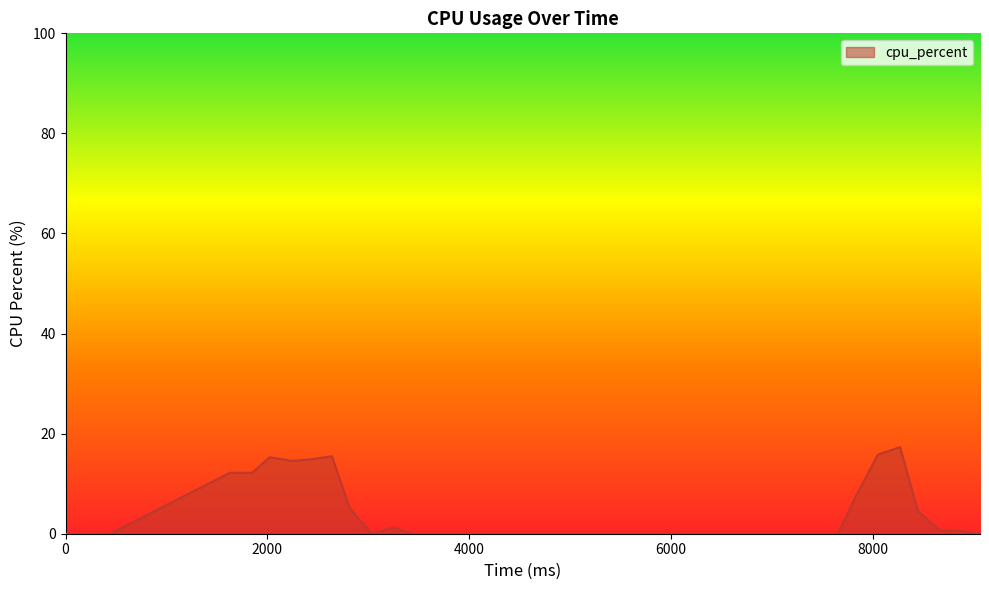

What is the difference between the maximum and minimum values?

17.3